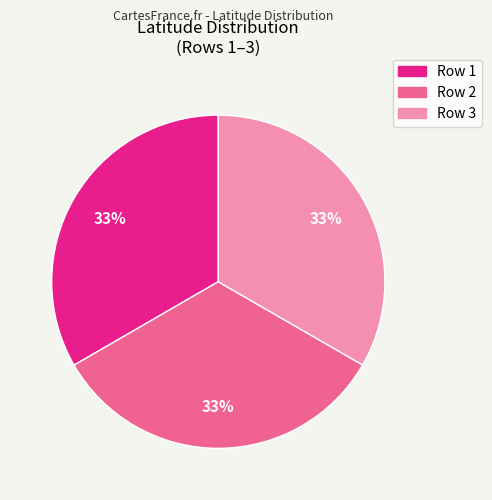

Does any single category account for the majority?

No